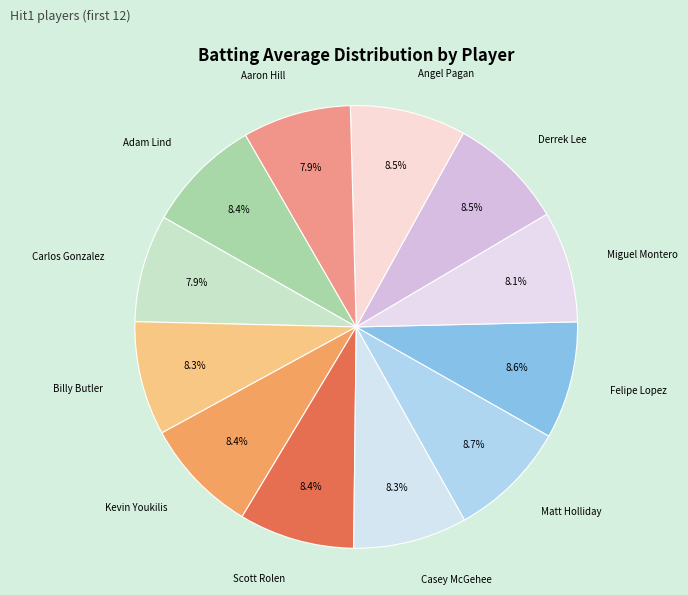

How many slices are in this pie chart?

12